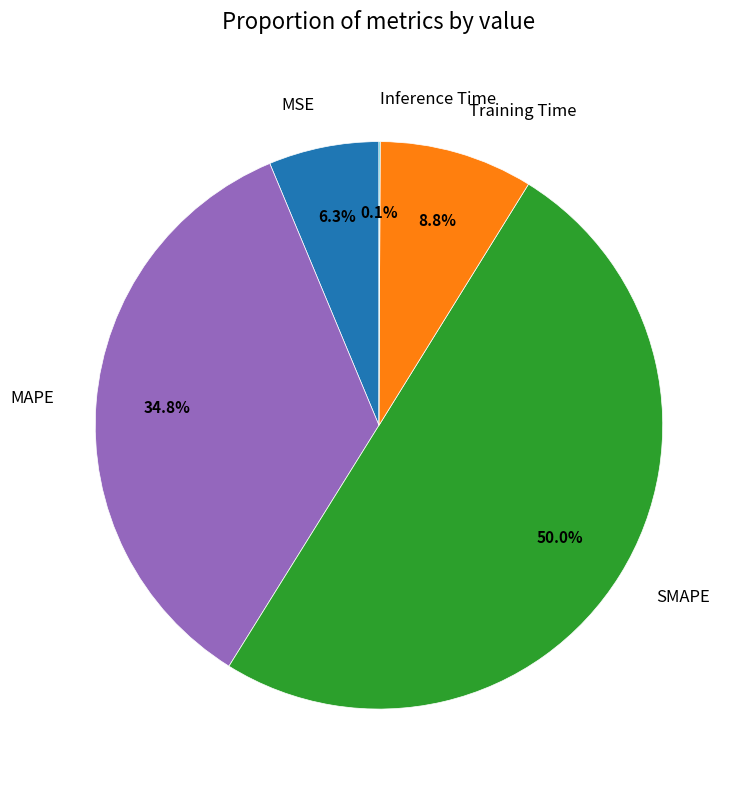

What is the largest slice in the pie chart?

SMAPE